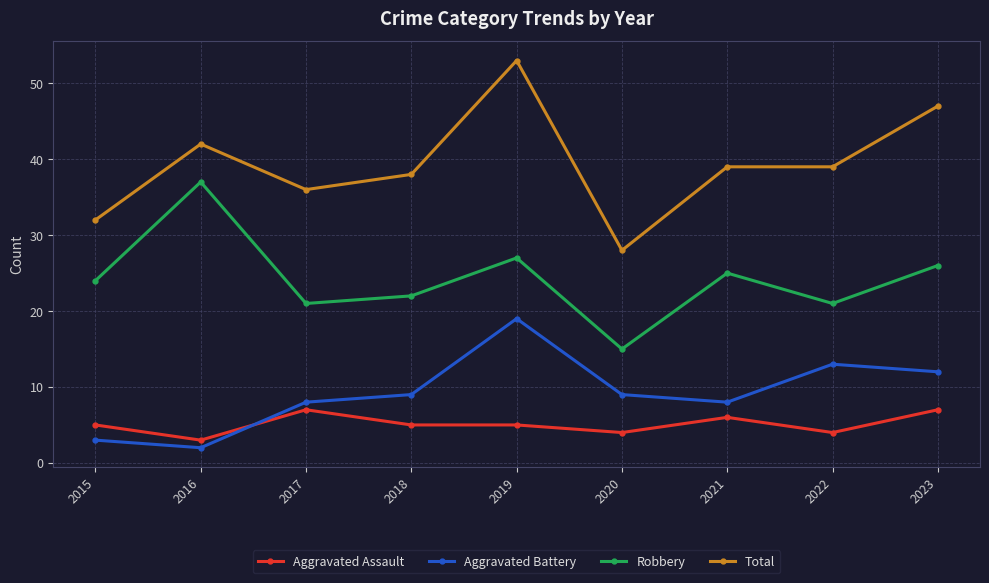

At 2023, list the series in order from smallest to largest.

Aggravated Assault, Aggravated Battery, Robbery, Total